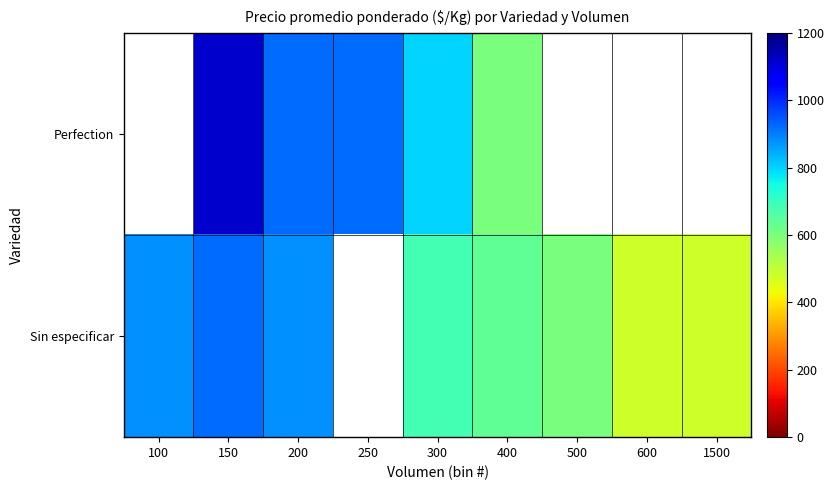

How many data points does each series have?

9